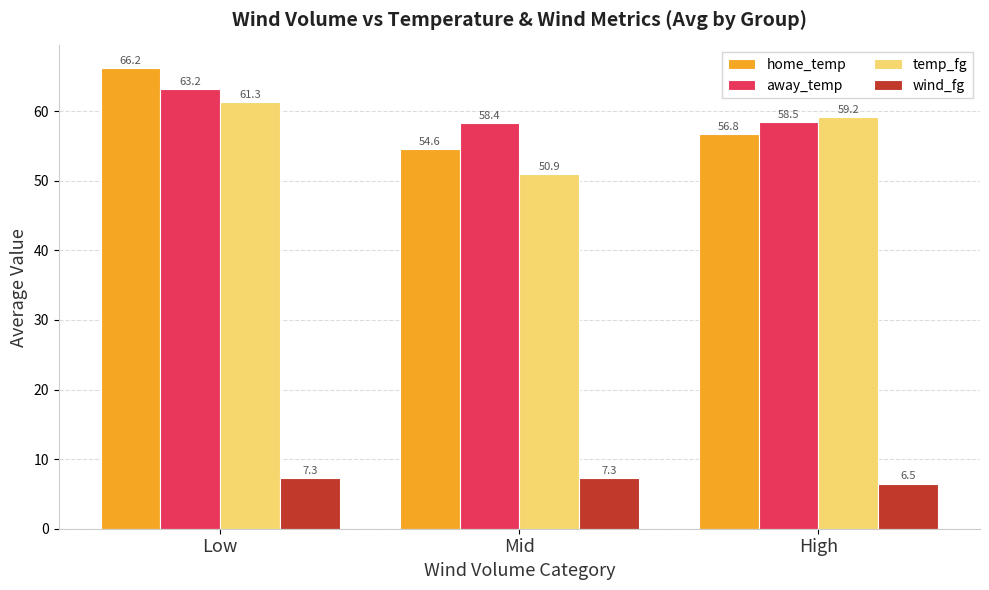

What is the minimum value shown in the chart?

6.5